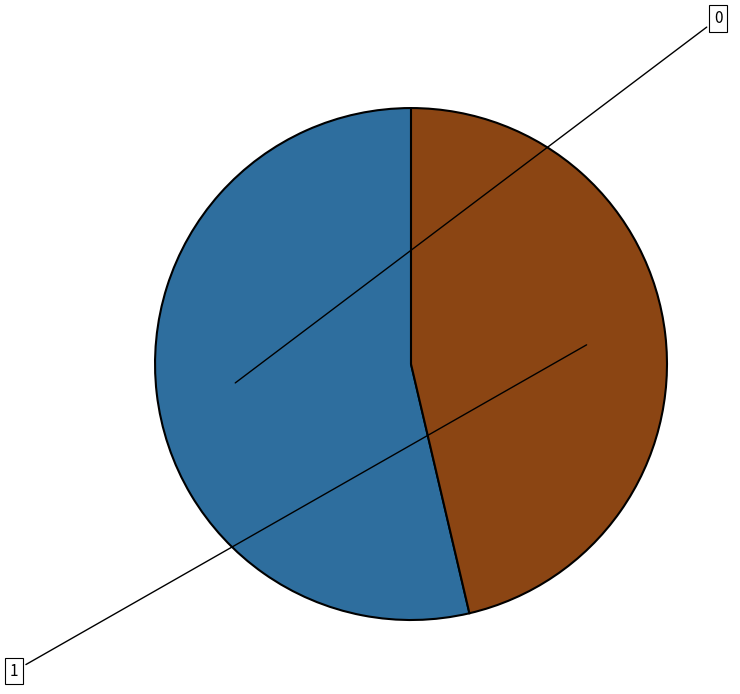

What portion of the pie excludes 0?

46.3%